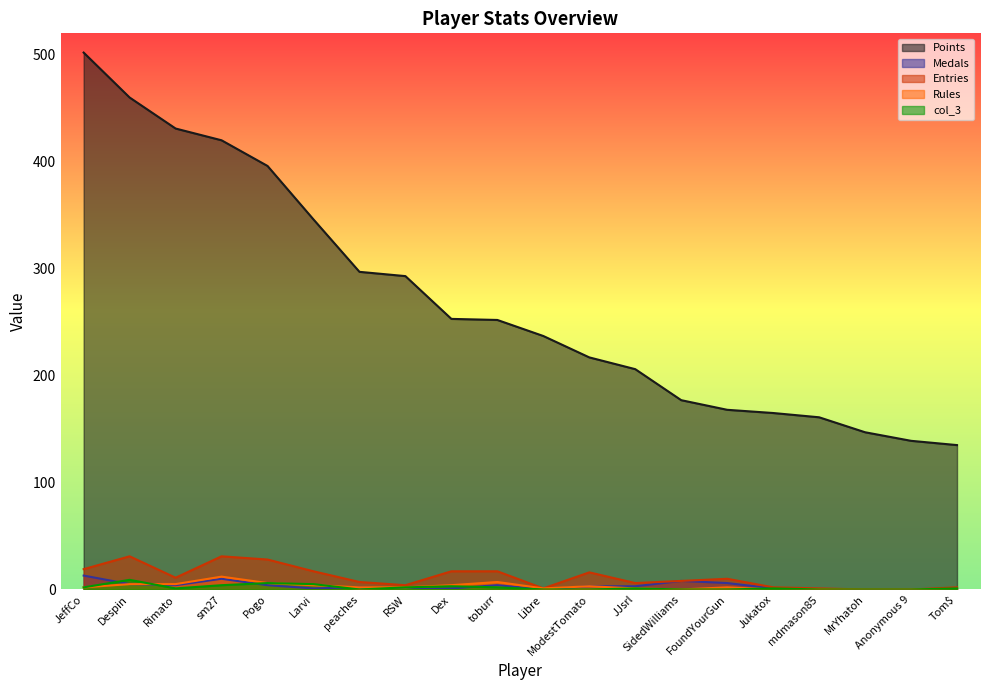

Where is the first local minimum for Medals?

Rimato